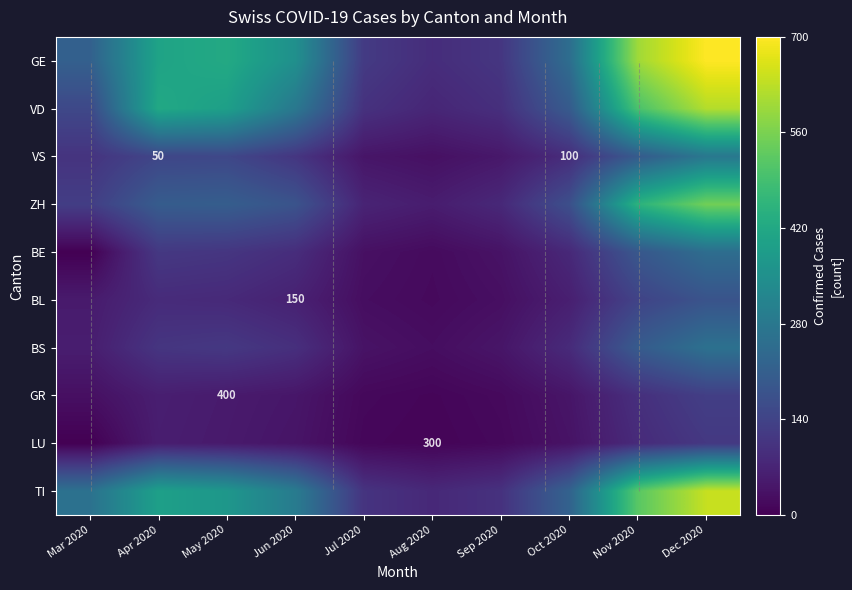

What is the difference between the maximum and minimum values in the TI series?

560